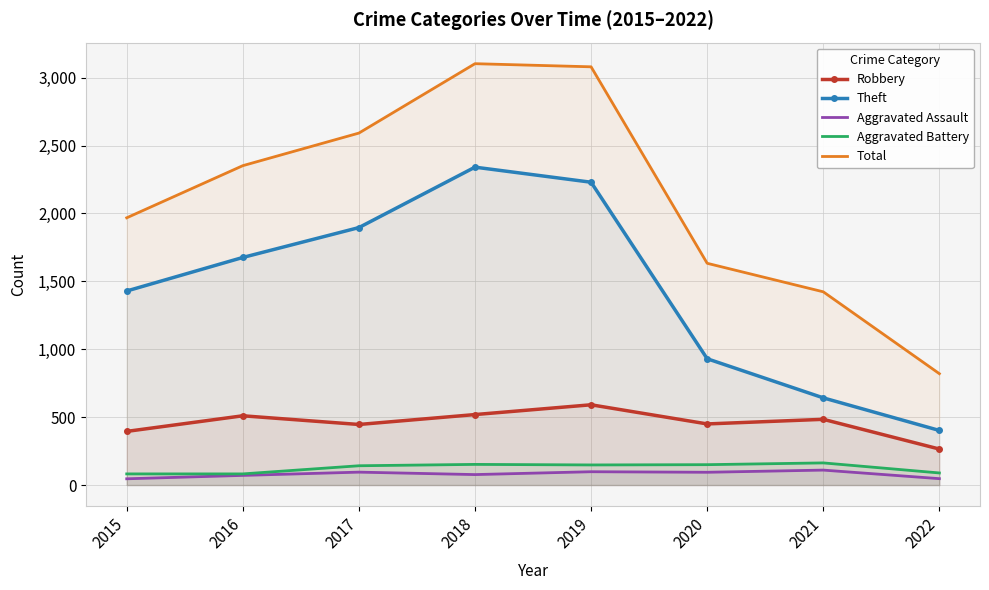

Which series has the largest total across all categories?

Total